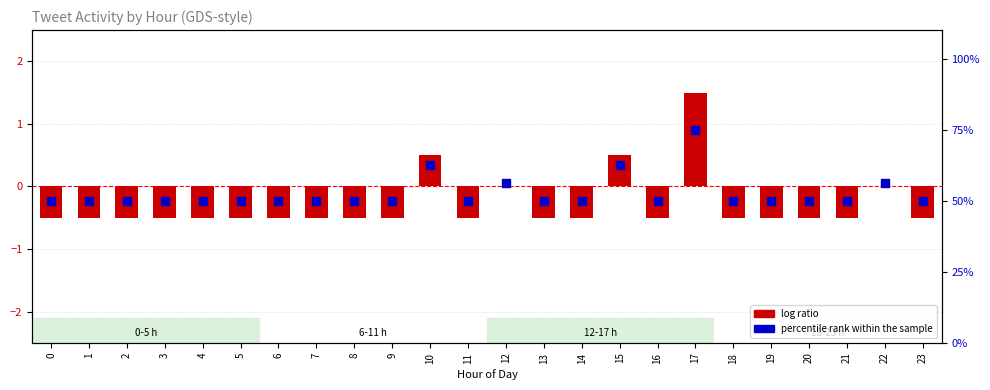

What is the total value across all series at 12?

56.2